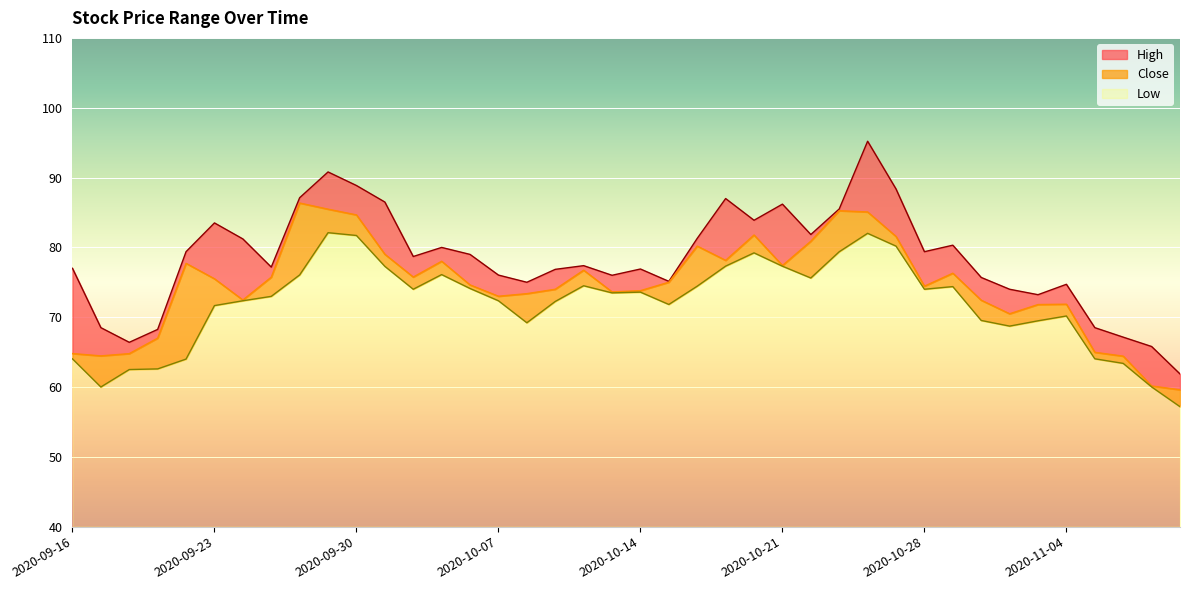

What is the maximum value for Low?

42.1